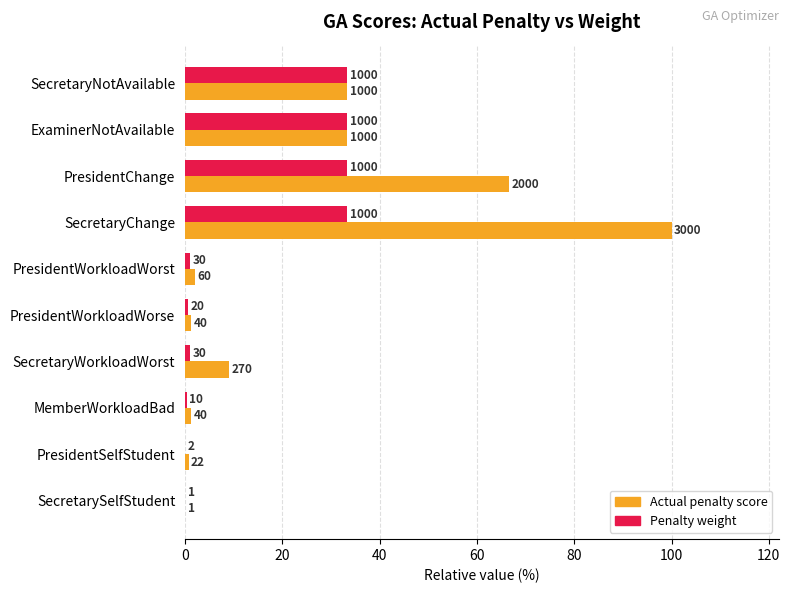

What are all the series names shown in the legend?

Actual penalty score, Penalty weight